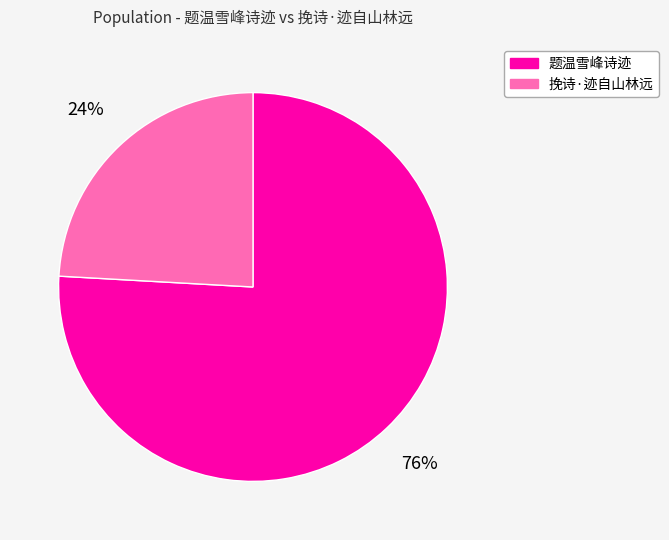

To the nearest percent, what is the difference between the largest and smallest slice percentages?

52%